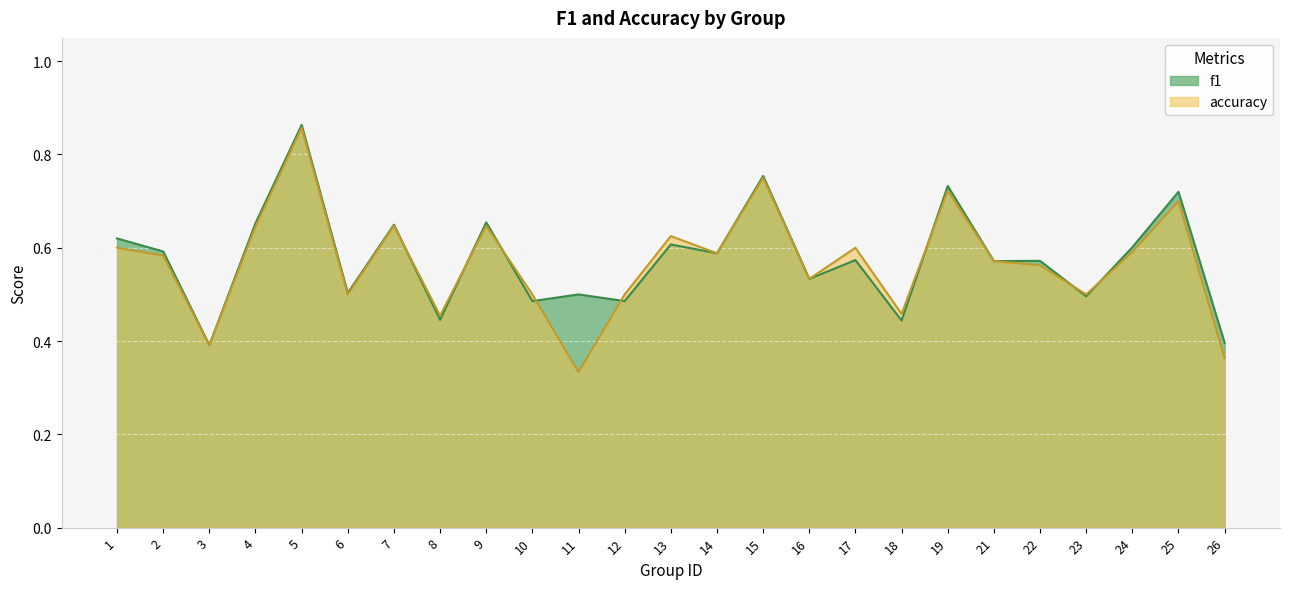

The value of accuracy at 10 is 0.5. True or false?

True